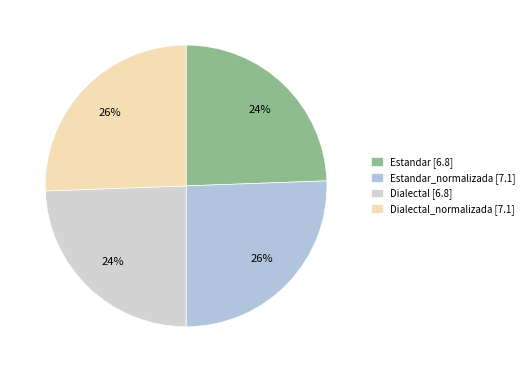

How many slices are in this pie chart?

4